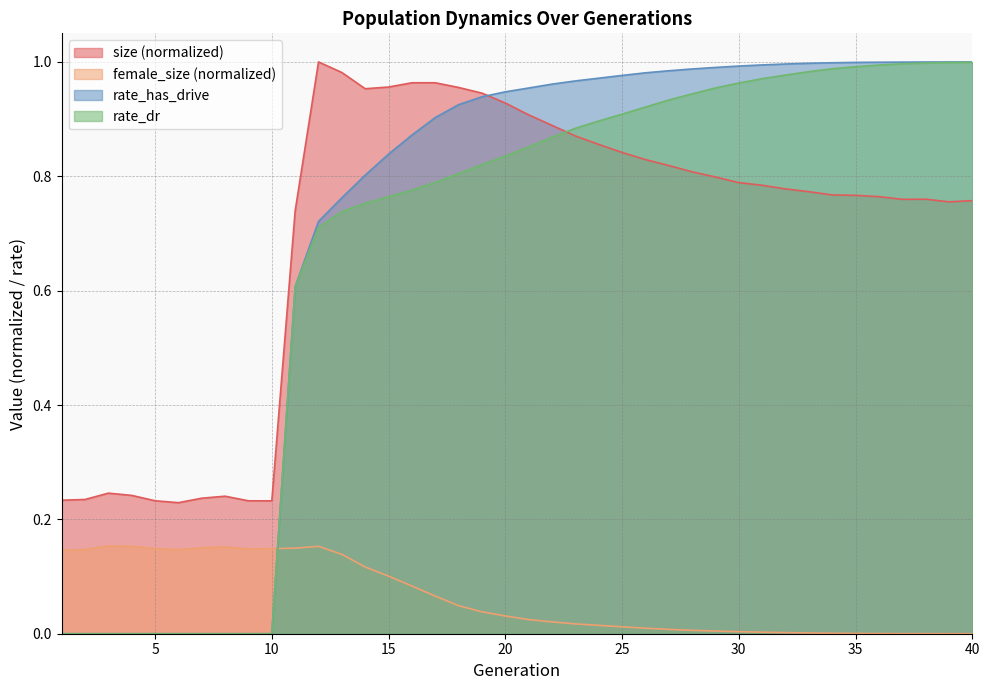

Does the chart display data point markers on the line(s)?

No